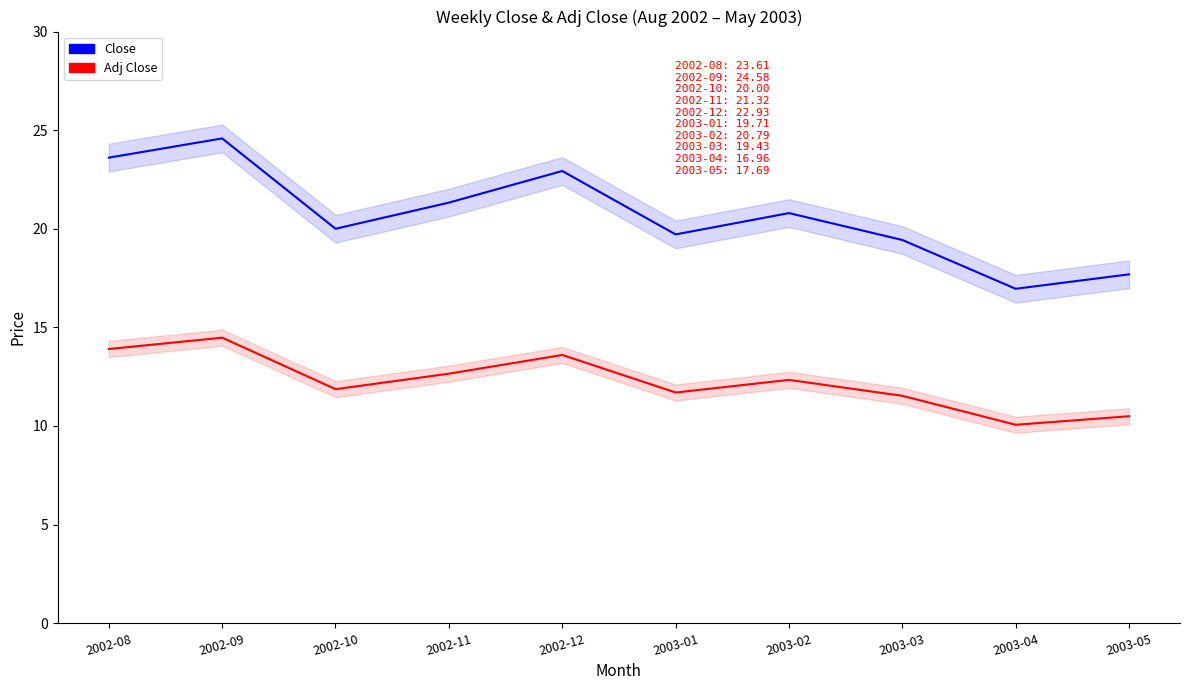

What are all the series names shown in the legend?

Close, Adj Close